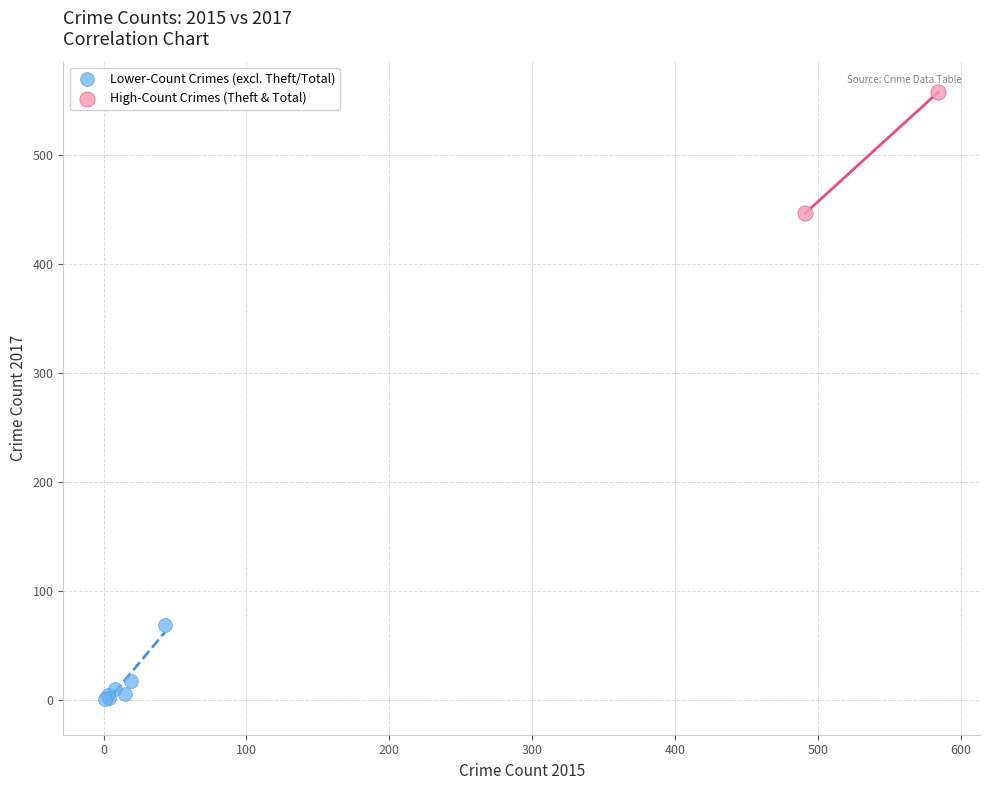

What are all the series names shown in the legend?

Lower-Count Crimes (excl. Theft/Total), High-Count Crimes (Theft & Total)